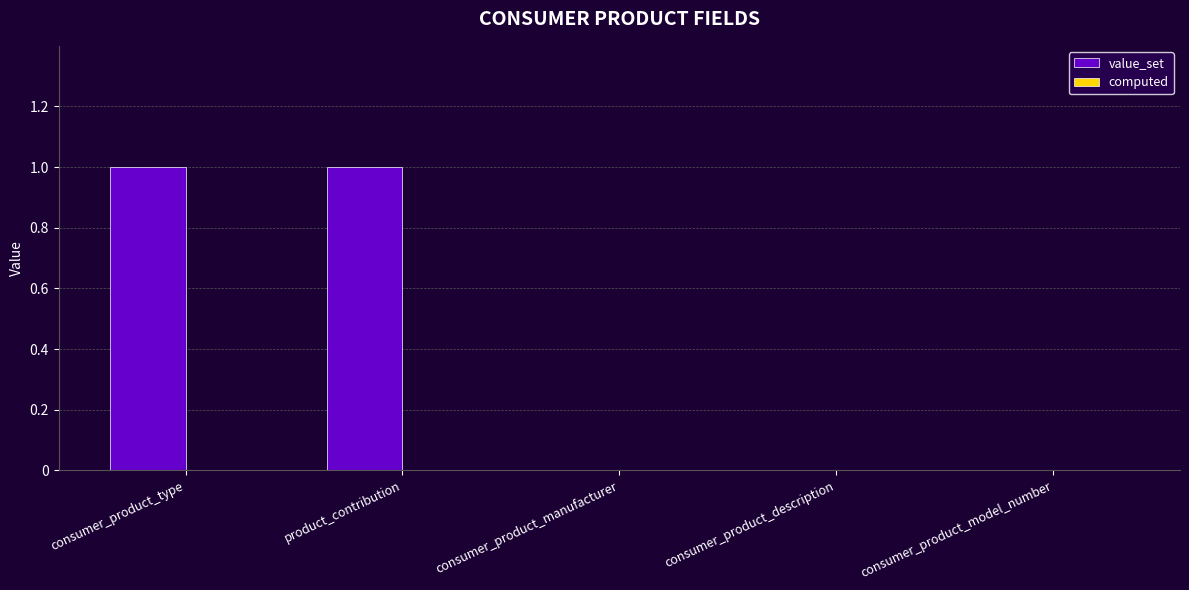

Are the bars grouped side by side (vs. stacked)?

No